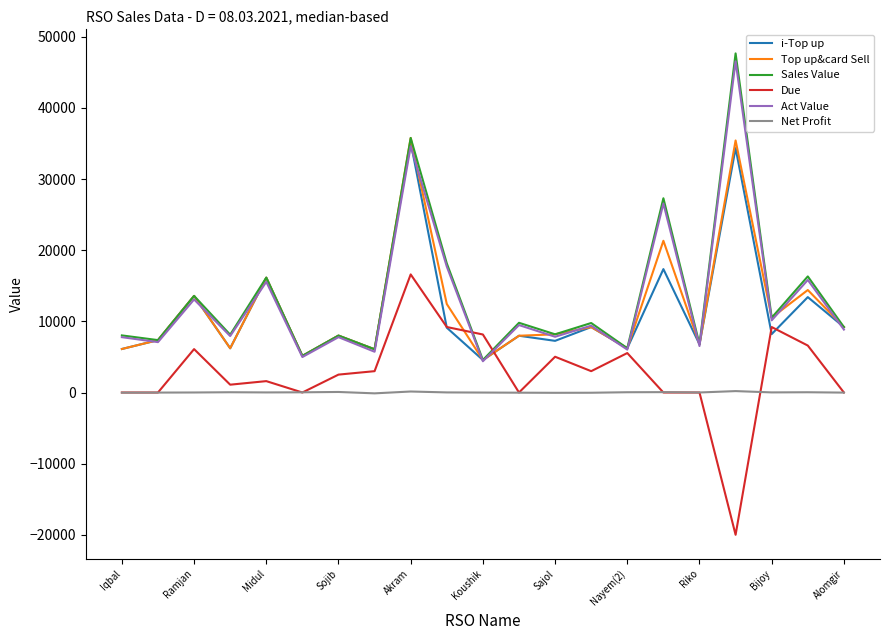

True or false: Net Profit and Act Value cross at least once.

False